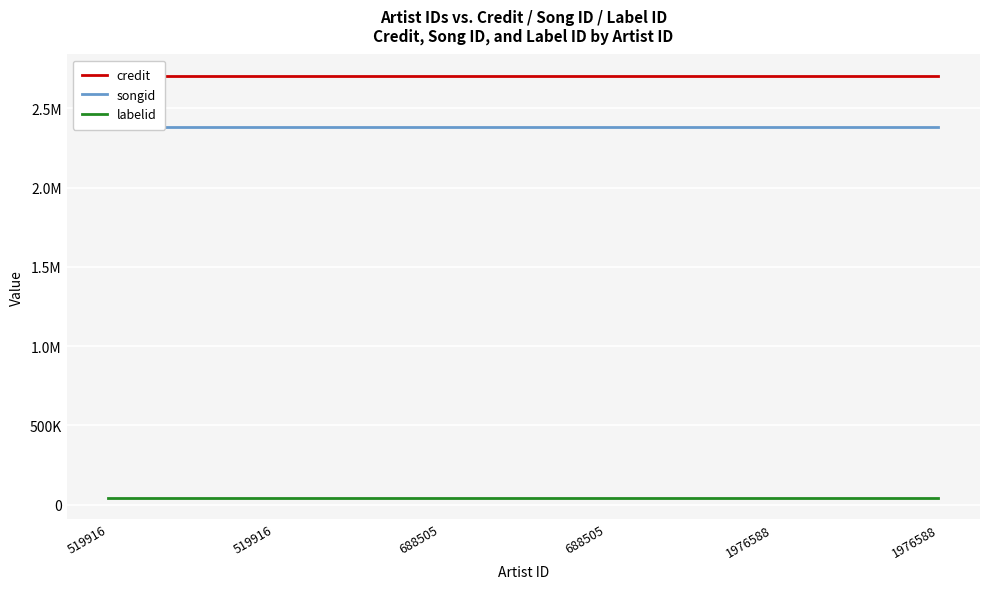

Which category has the lowest value in the songid series?

519916